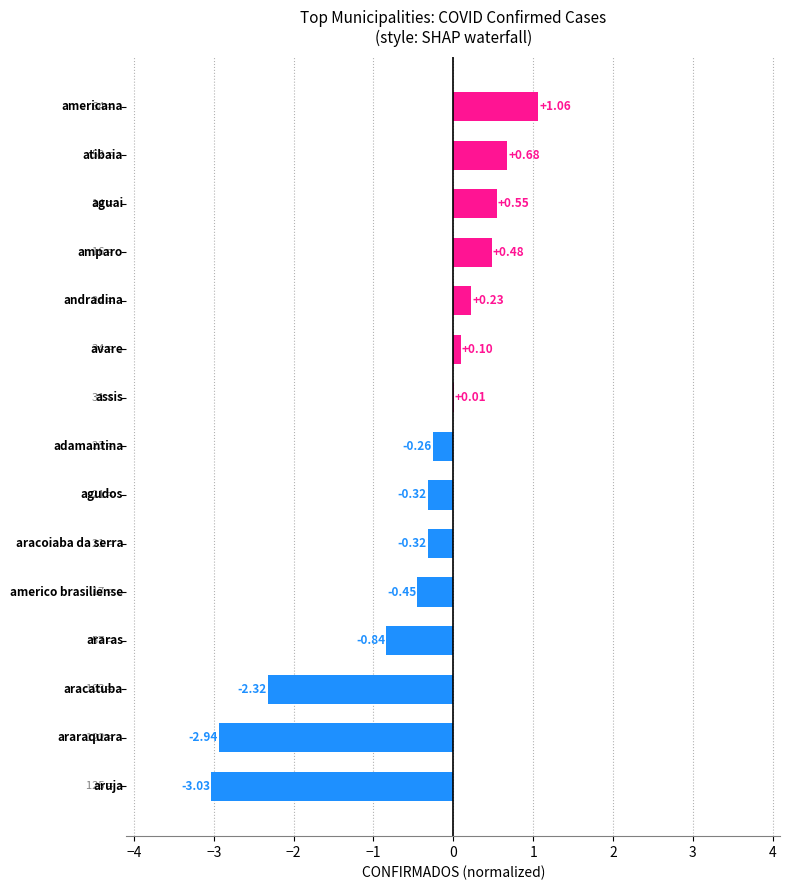

What is the sum of all values?

-7.4